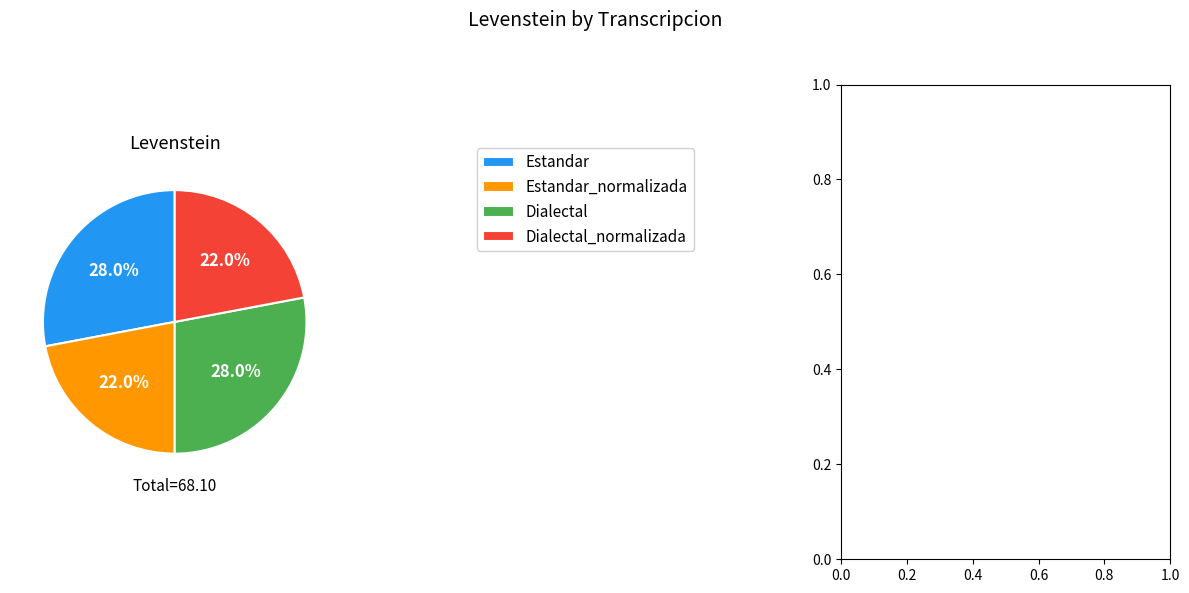

To the nearest percent, what is the average slice percentage?

25%